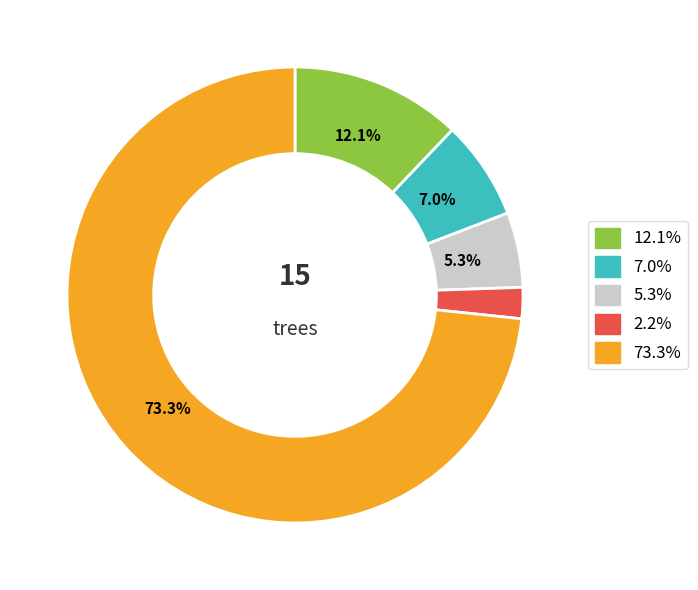

Count the number of slices in the pie.

5